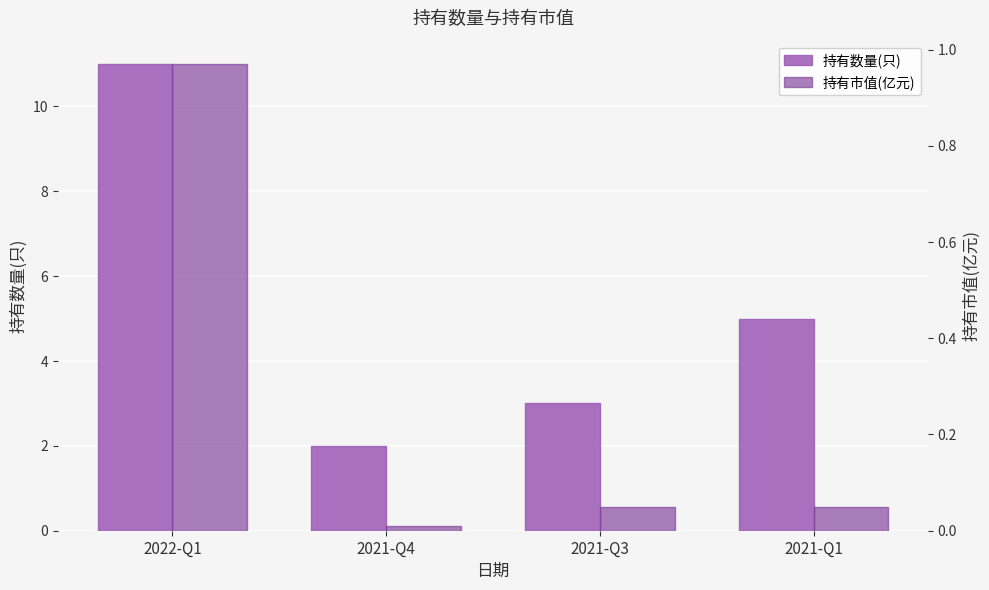

Which series has the largest range (max minus min)?

持有数量(只)